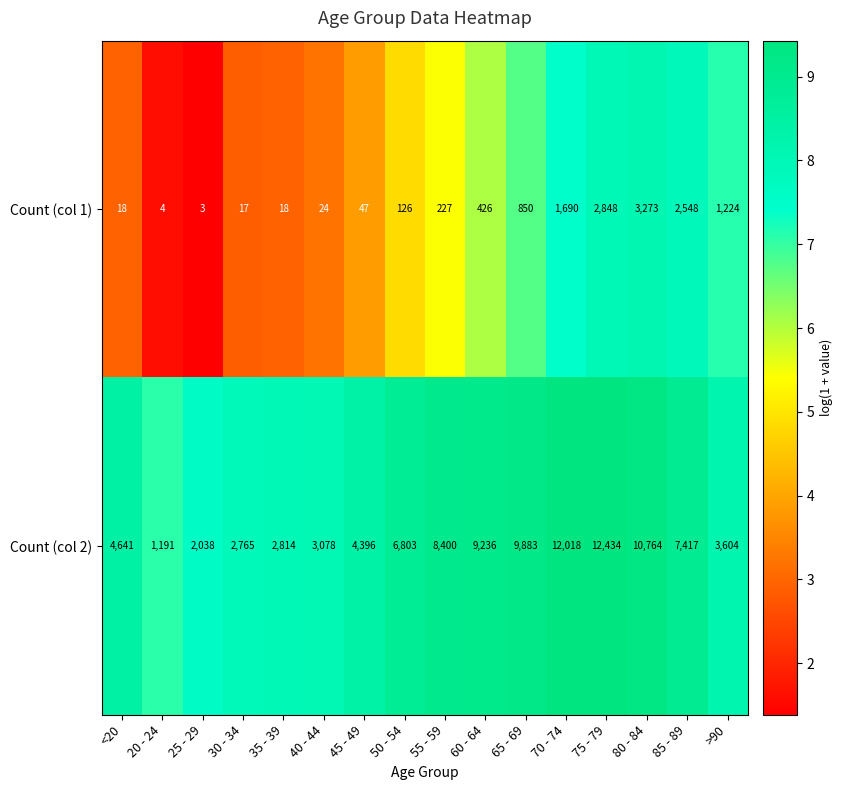

Rank the series by their average value, from lowest to highest.

Count (col 1), Count (col 2)